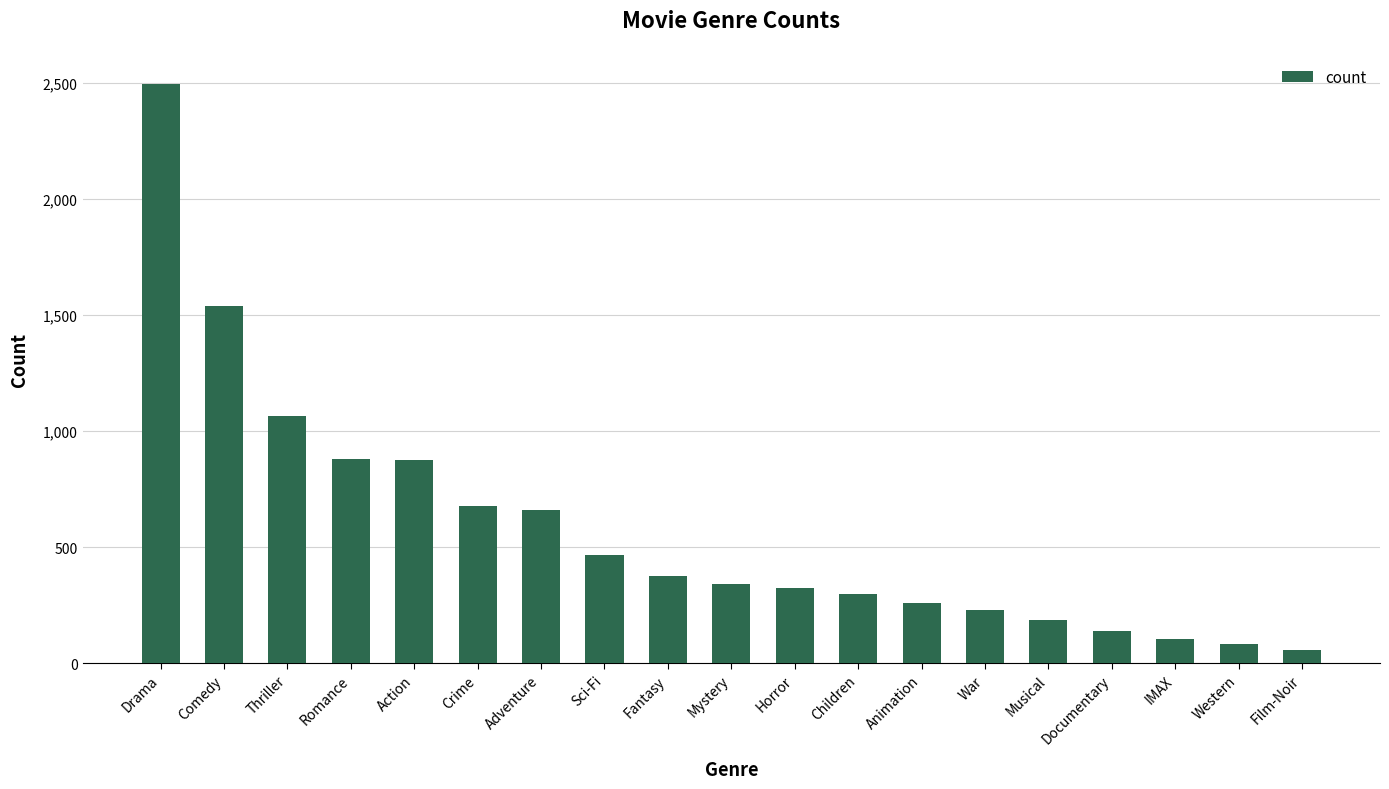

What is the change in value from War to Musical?

-40